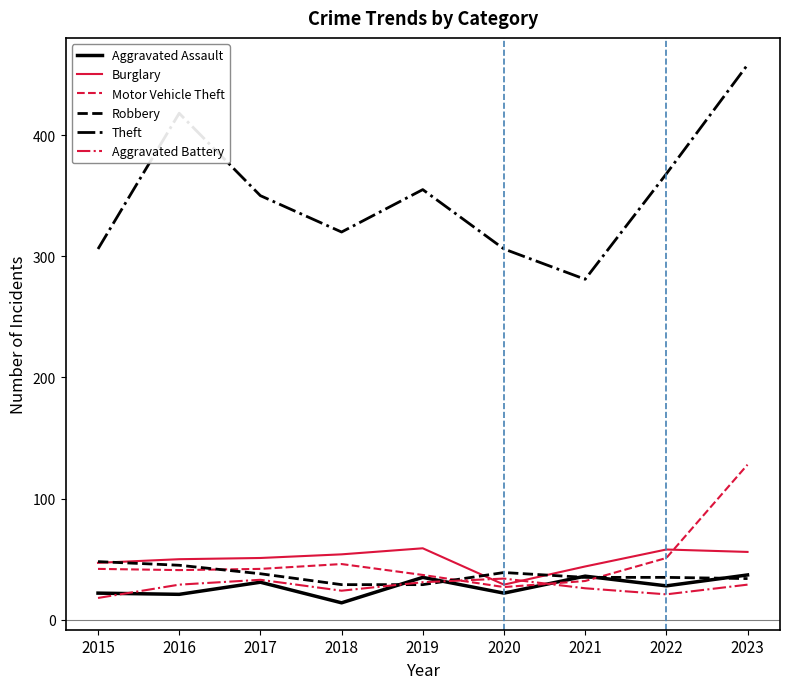

After their last crossing, which series has the higher values: Robbery or Aggravated Battery?

Robbery